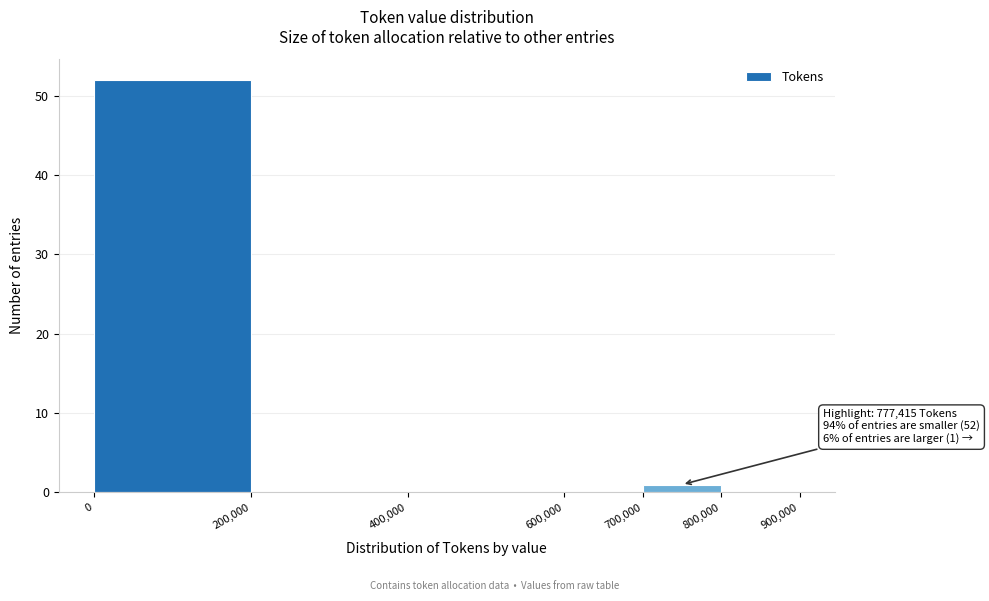

Which range on the x-axis has the tallest bar?

0 to 200,000